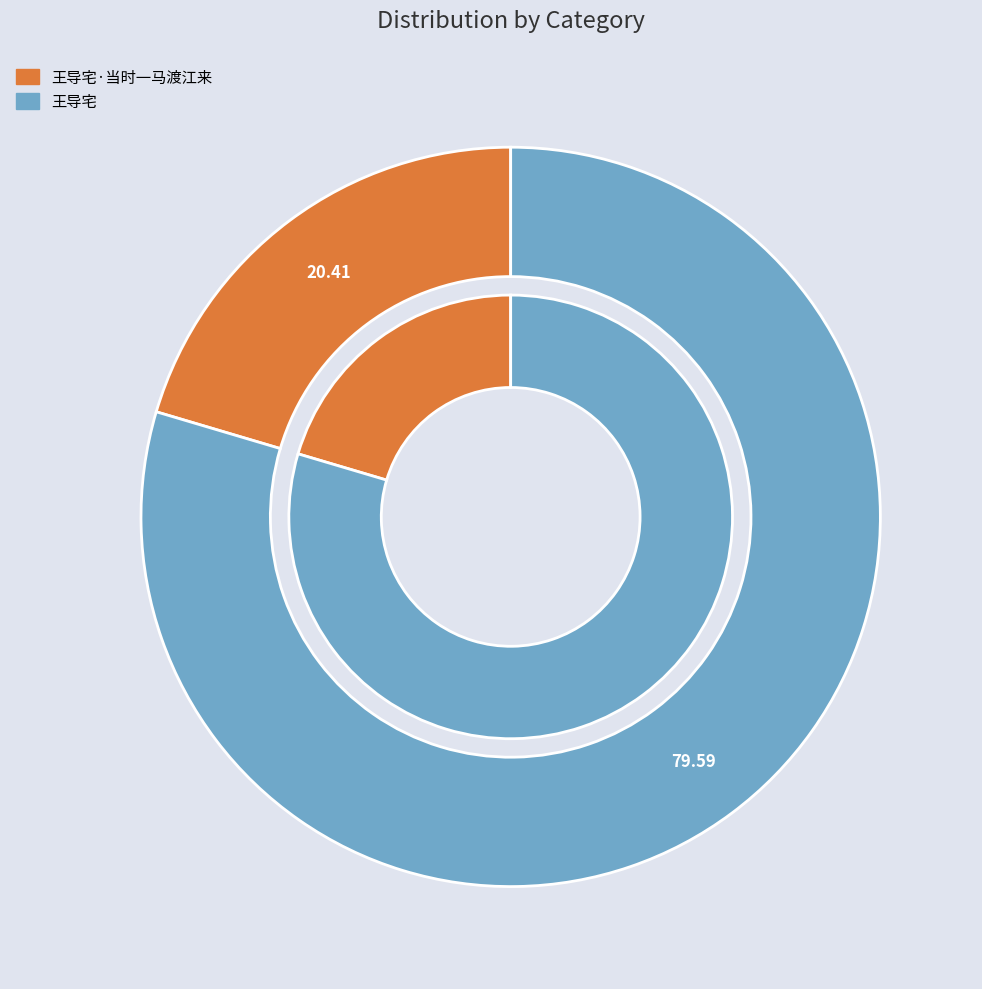

Rank the categories by value from lowest to highest.

王导宅·当时一马渡江来, 王导宅